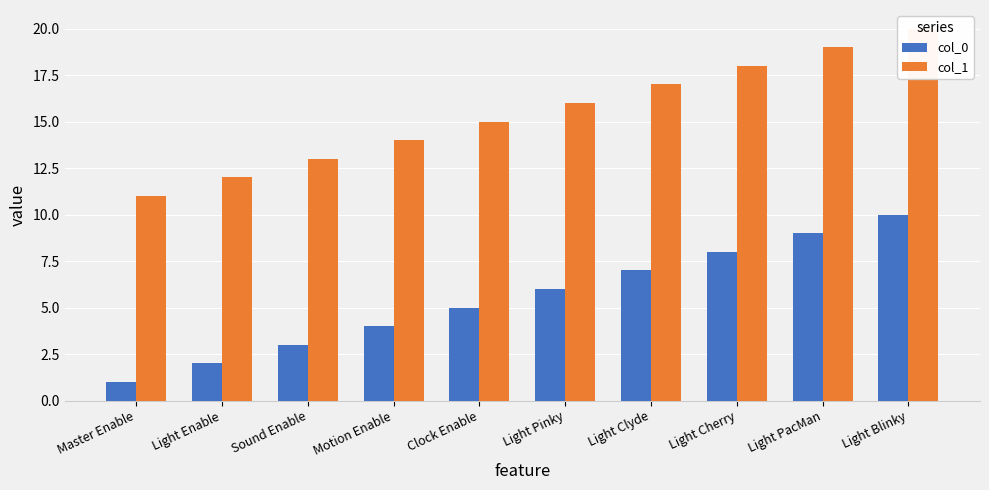

At how many categories does at least one series exceed 18?

2